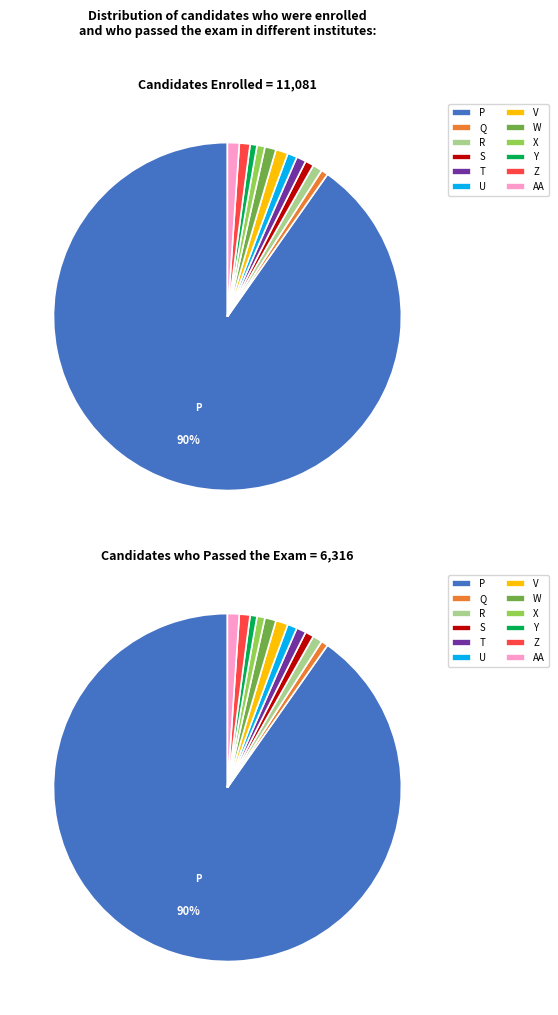

Does 15 account for over 50% of the chart?

No